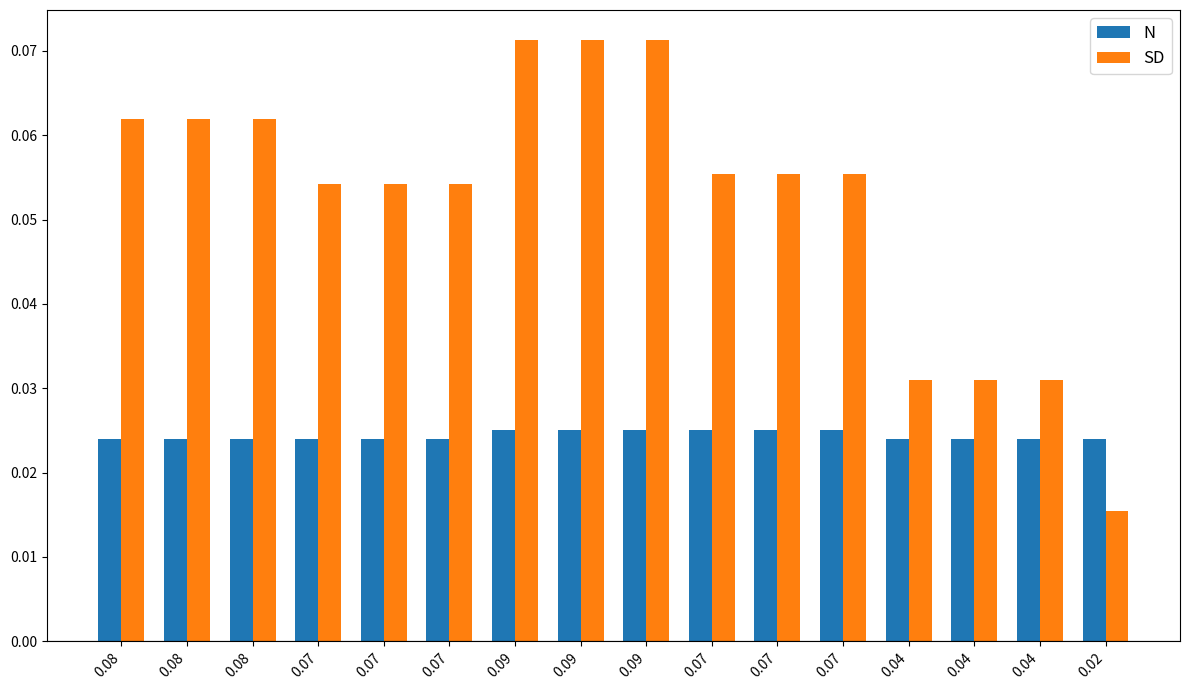

What is the maximum value shown in the chart?

0.1